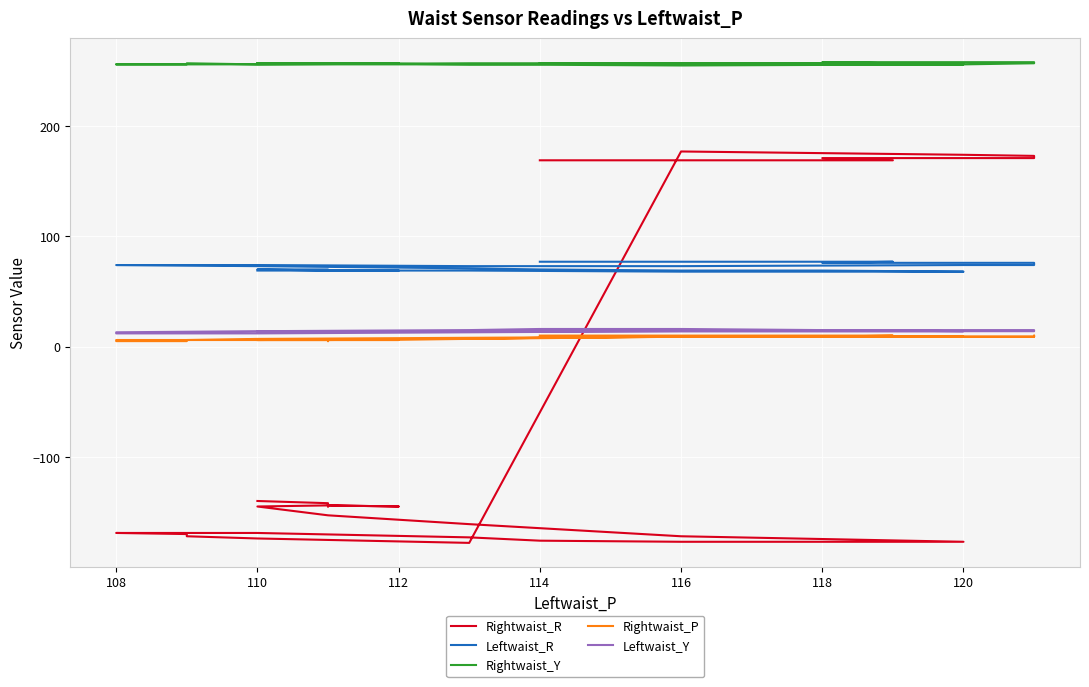

Does the chart display data point markers on the line(s)?

No